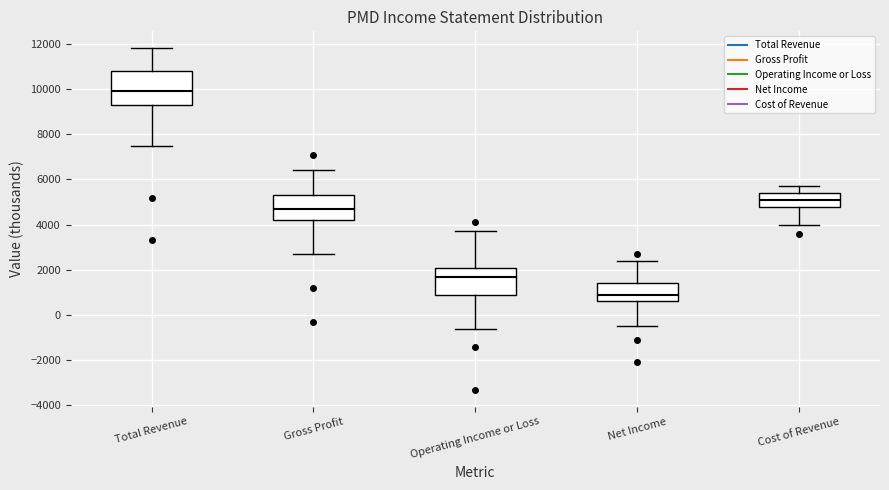

Where is the lower edge of the box for Operating Income or Loss on the y-axis? The values are not printed on the chart, so give them approximately, as read against the axis.

1000